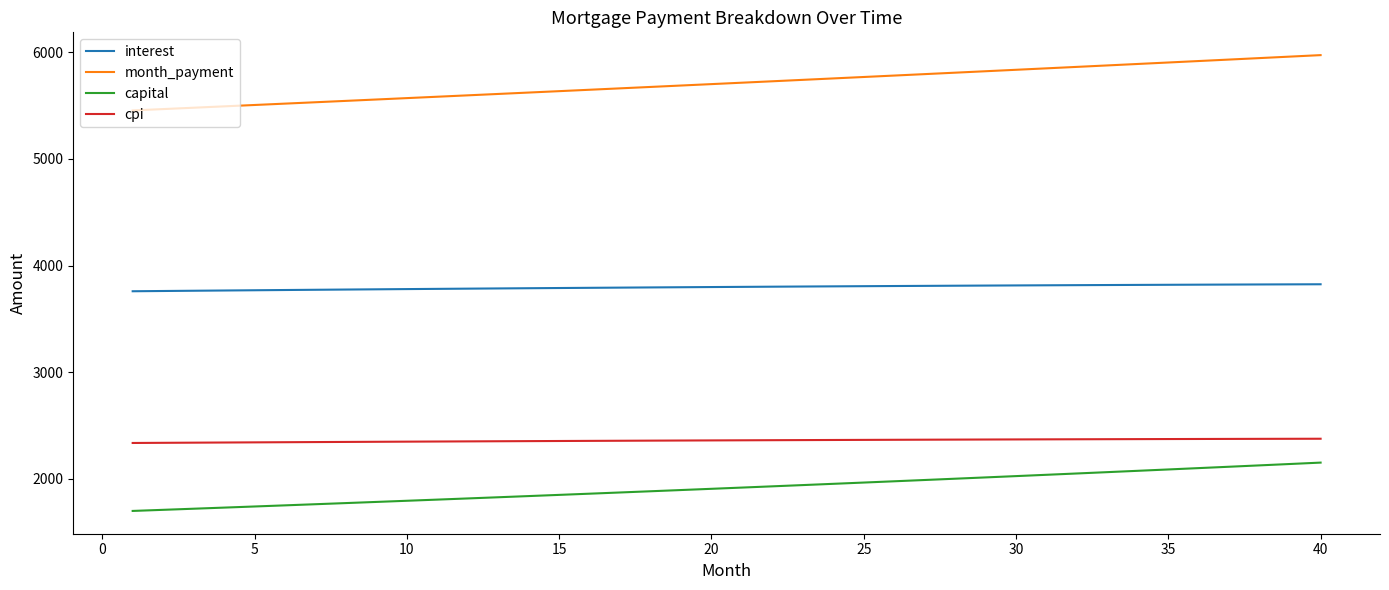

True or false: interest and capital intersect in this chart.

False